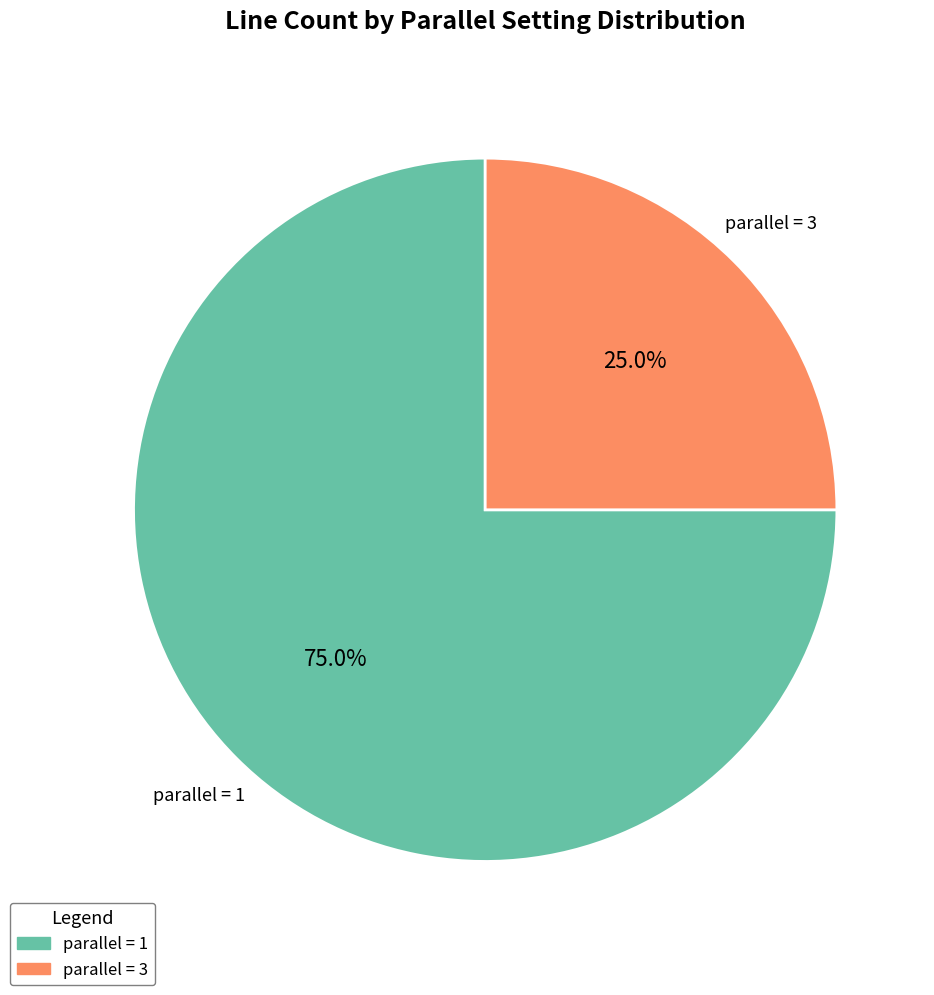

What is the largest slice in the pie chart?

parallel = 1